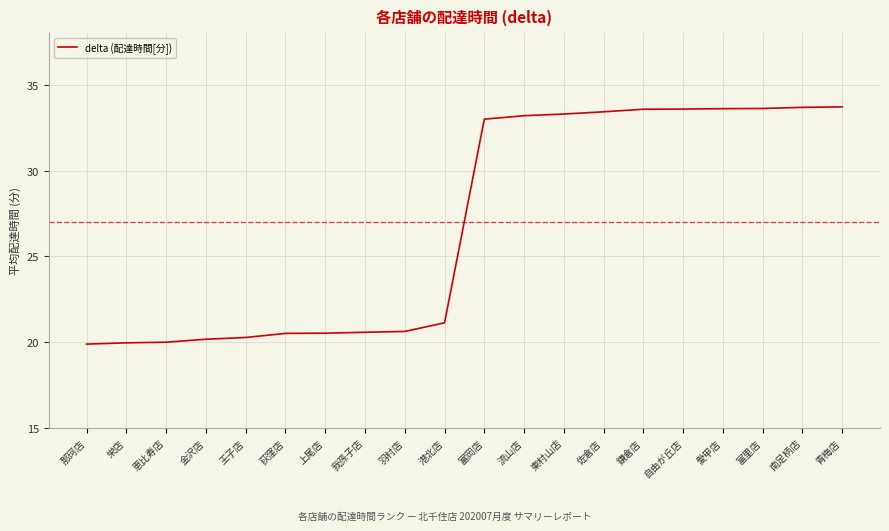

The chart shows a value of 13.8 at 愛甲店. True or false?

False